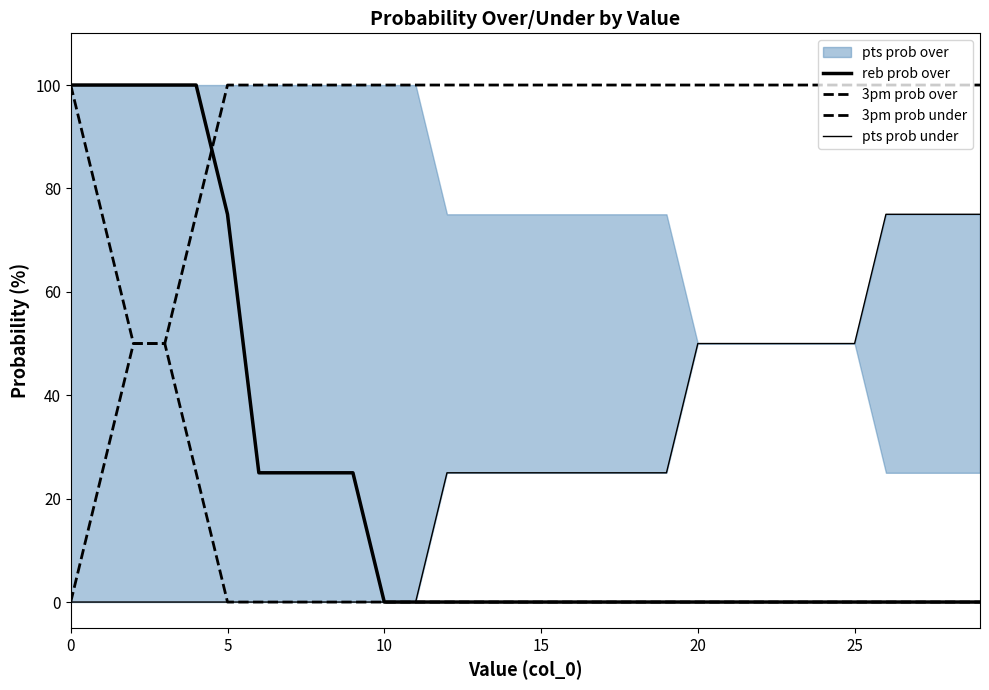

What is the value of the reb prob over point at the 5th from the left?

100